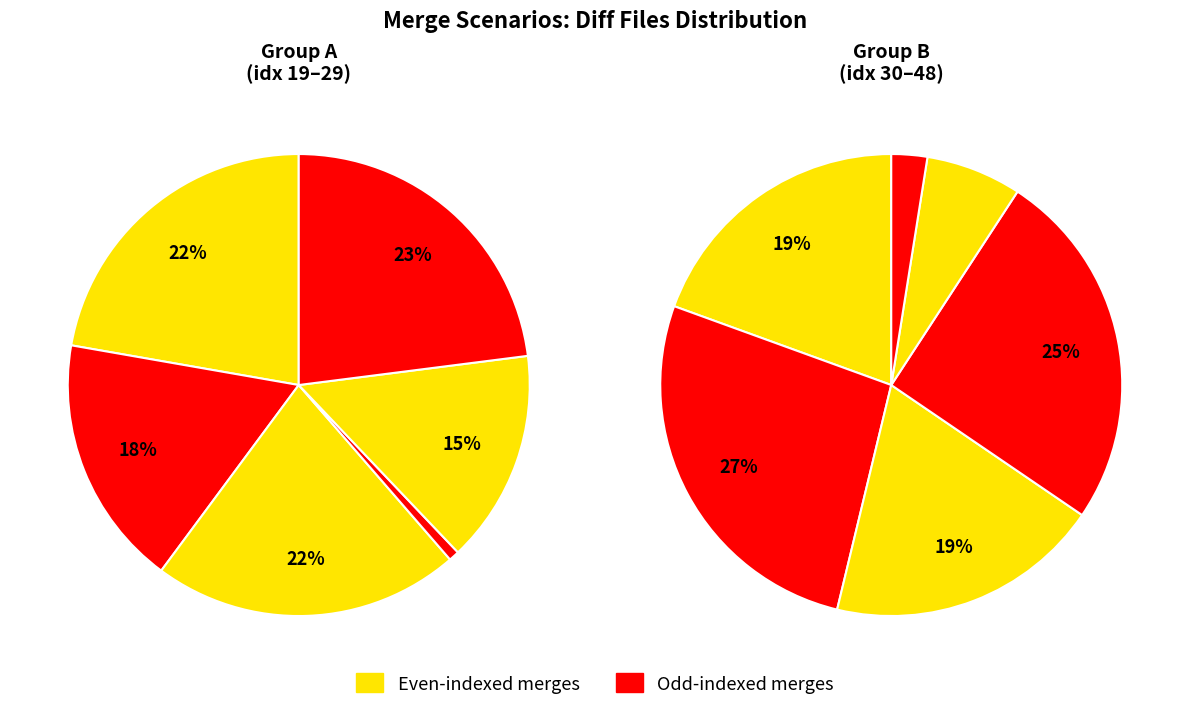

How many slices are in this pie chart?

12